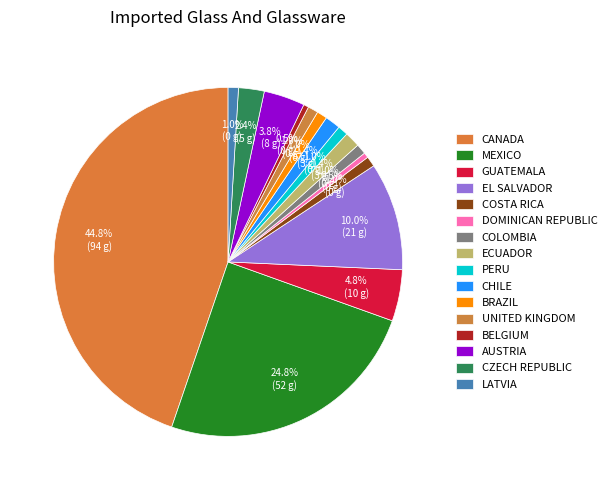

How many slices are in this pie chart?

16